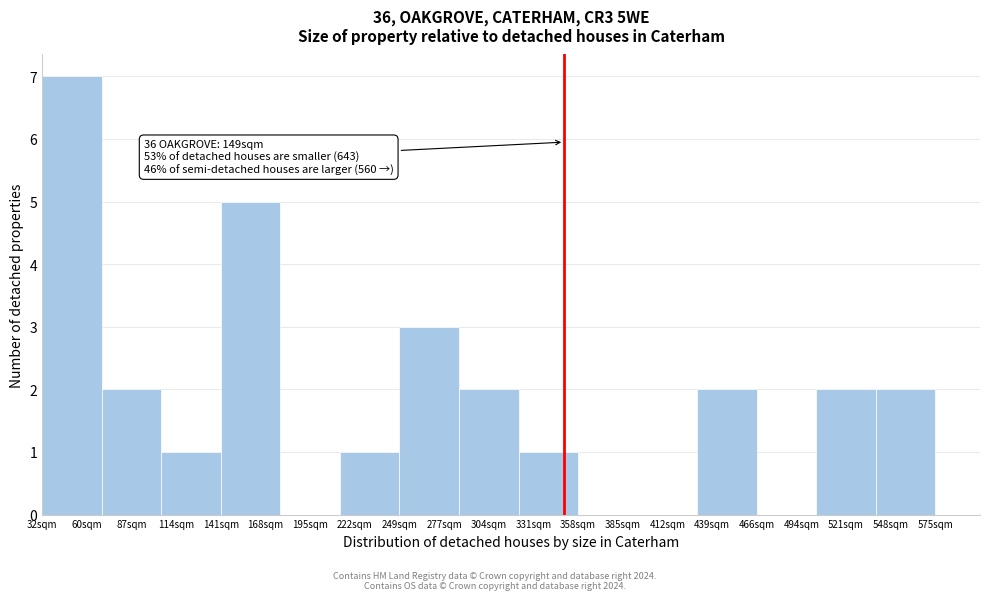

Reading left to right, extract all data points from this chart.

60sqm=7	87sqm=2	114sqm=1	168sqm=5	195sqm=0	222sqm=1	277sqm=3	304sqm=2	331sqm=1	385sqm=0	412sqm=0	439sqm=2	494sqm=0	521sqm=2	548sqm=2